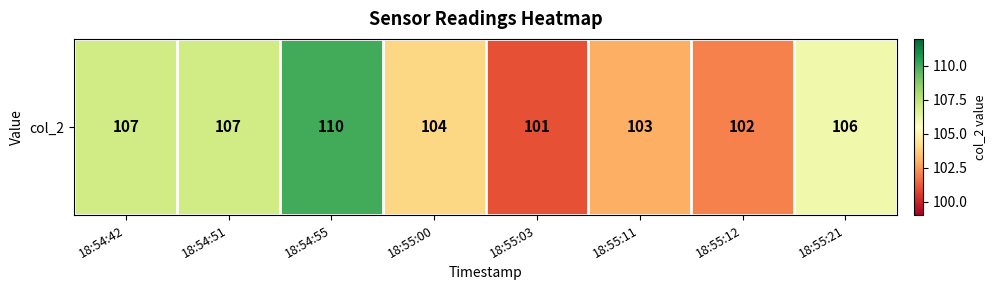

Which category has the highest value across all series?

18:54:55